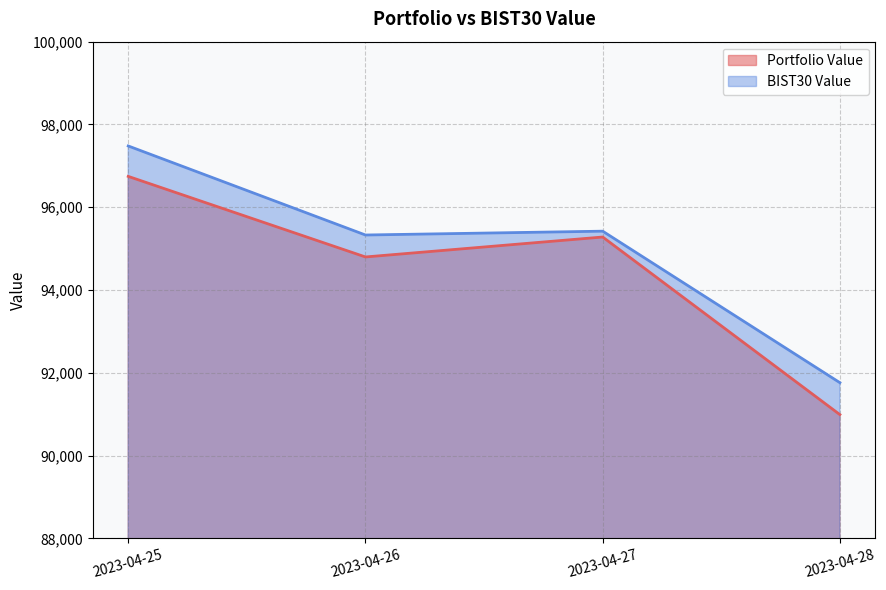

At how many categories does at least one series exceed 94467?

3